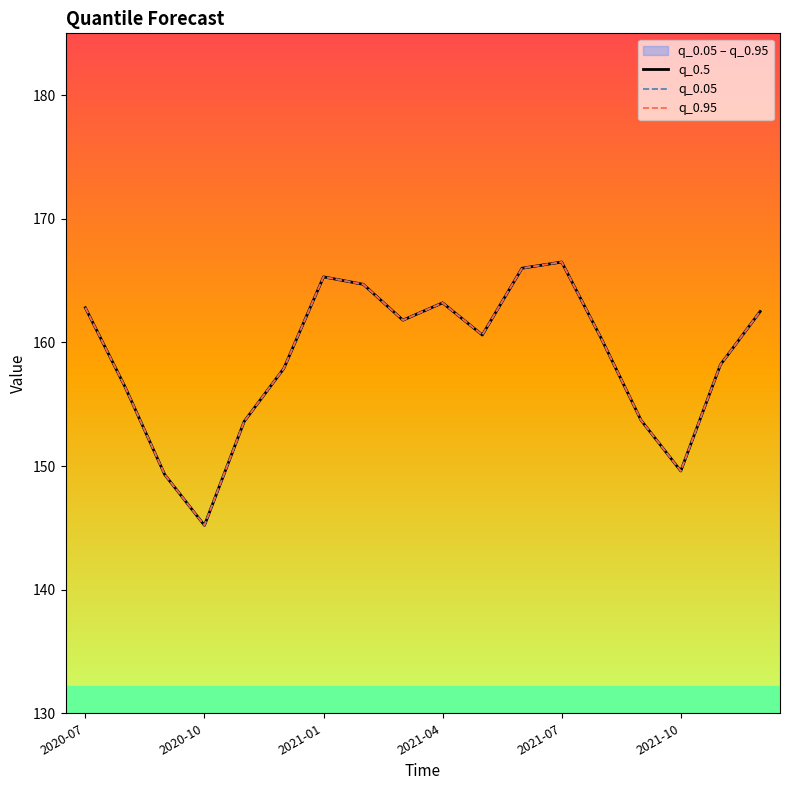

At 11, list the series in order from smallest to largest.

q_0.5, q_0.05, q_0.95